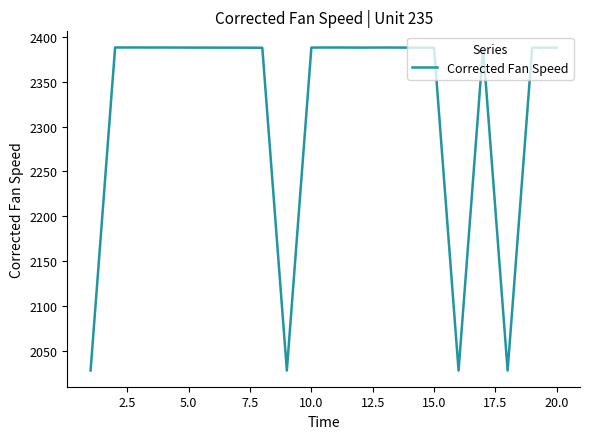

How many values exceed 2387?

16